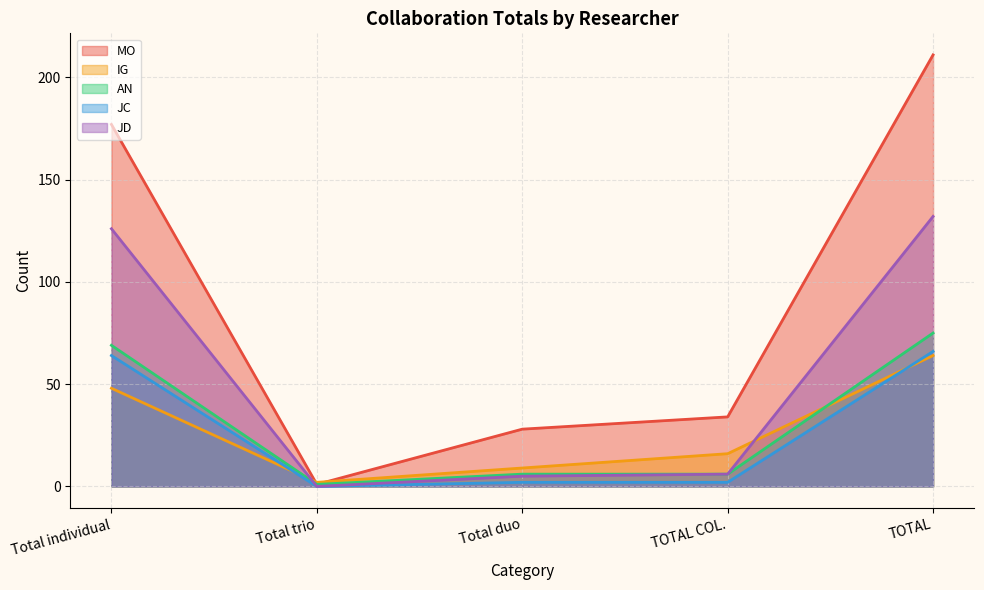

What is the label of the 1st point from the right?

TOTAL